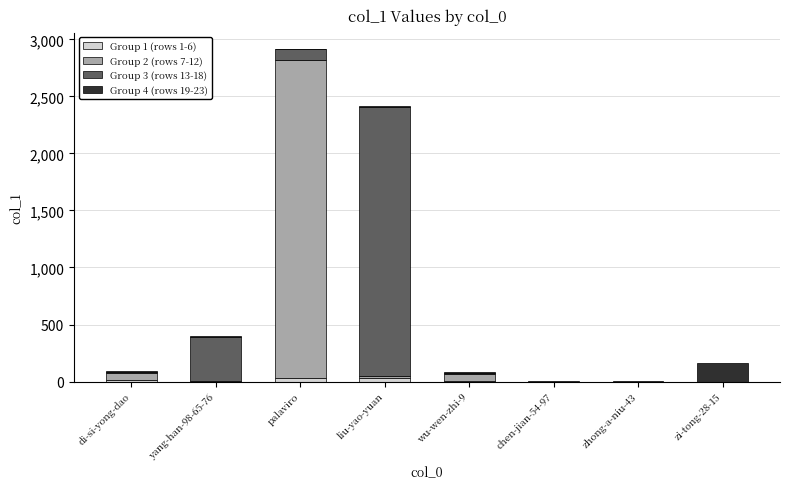

At which category is the sum across all series the highest?

palaviro